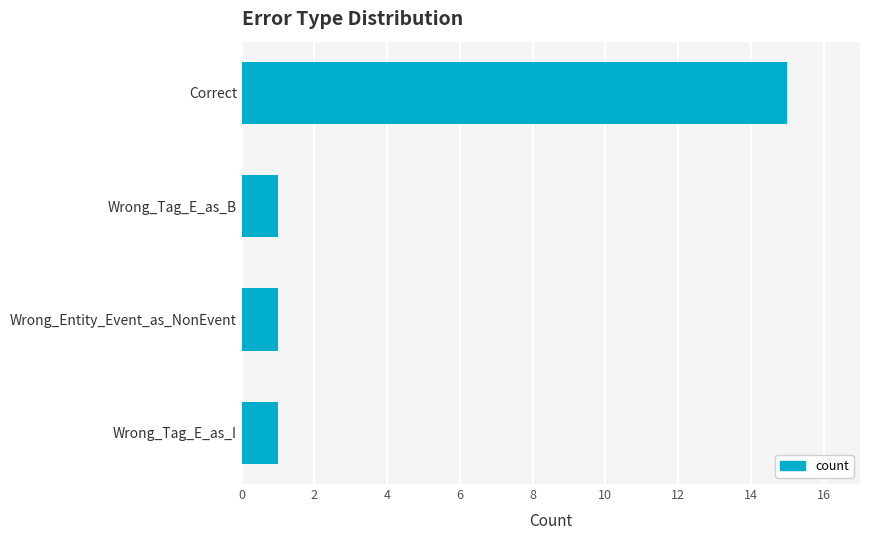

What is the difference between the maximum and second lowest values?

14